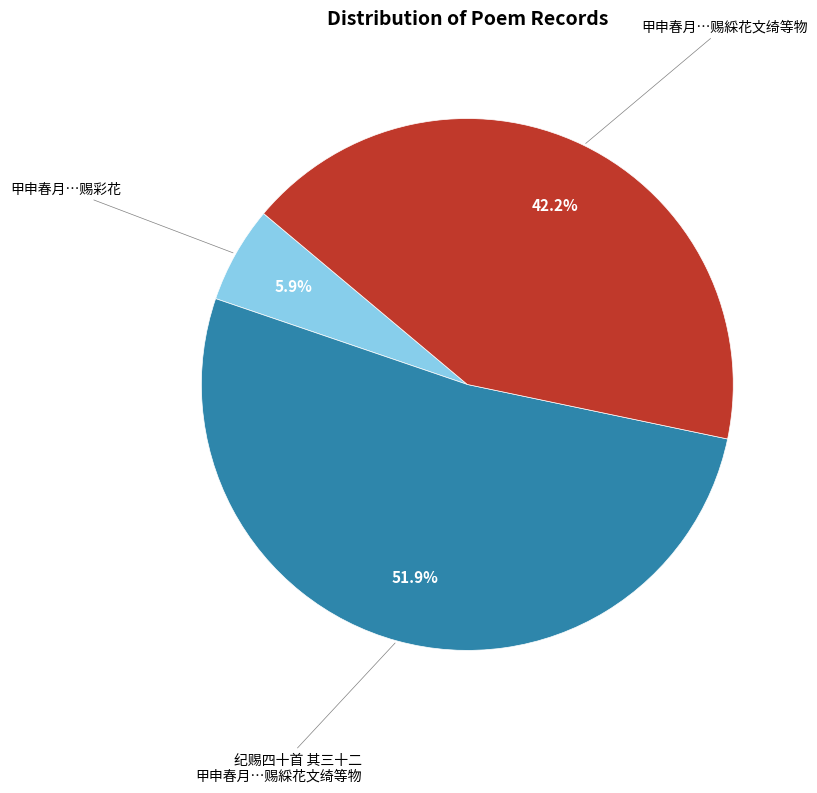

Is there a majority slice in this chart?

Yes